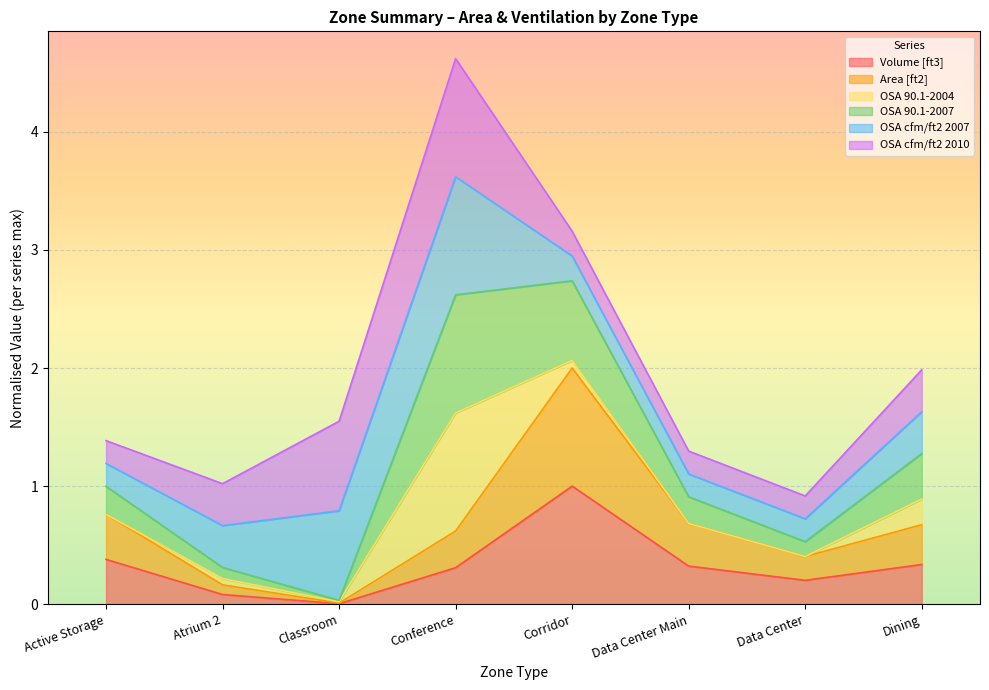

Where does the OSA 90.1-2007 series first go above 1?

Active Storage